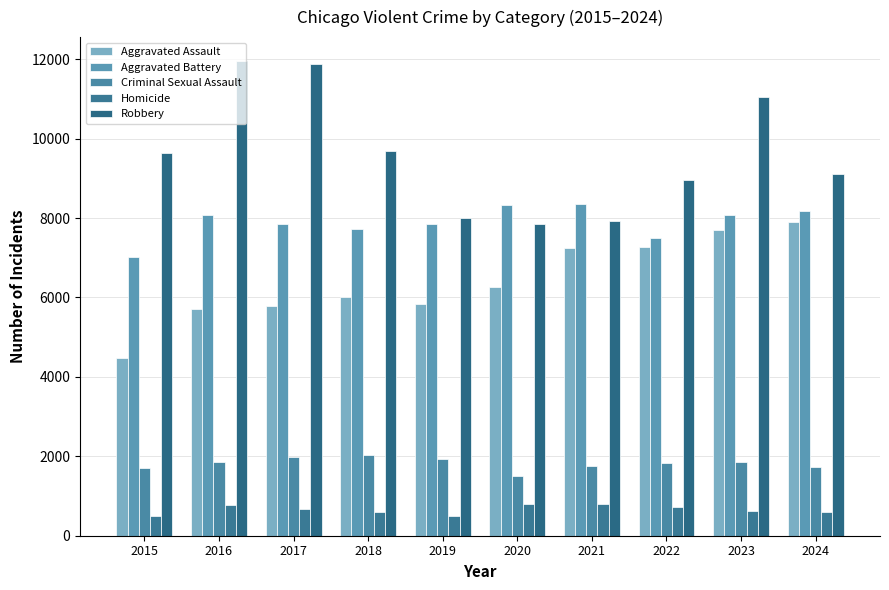

What is the value of the Aggravated Assault bar at the 2nd from the left?

5713